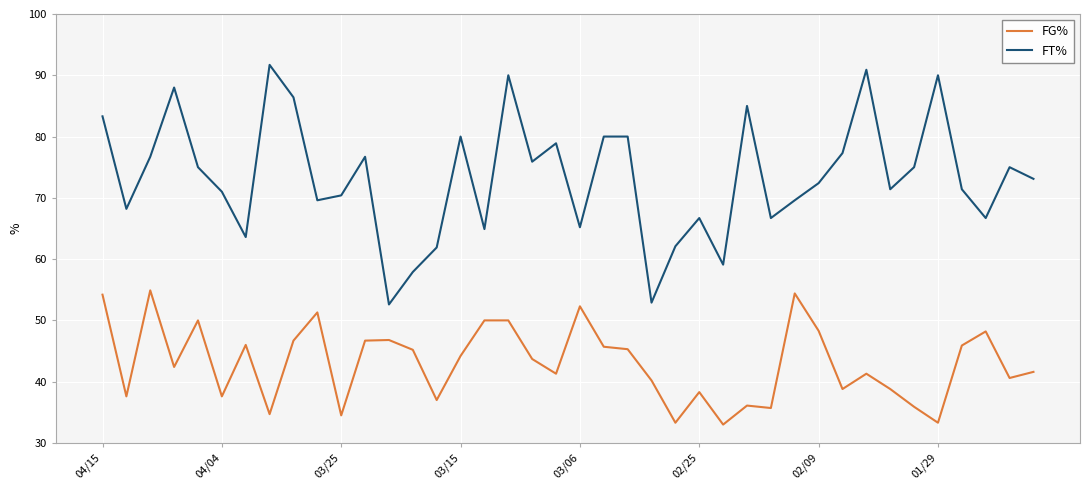

What is the sum of all FG% values?

1721.8